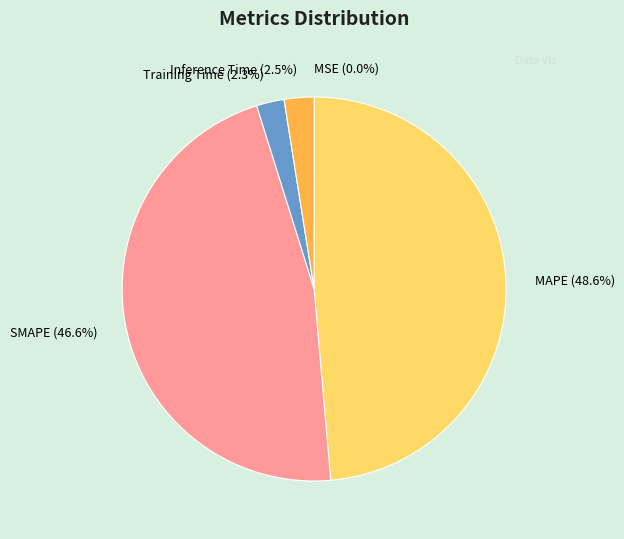

Is there any slice that represents more than half of the pie?

No